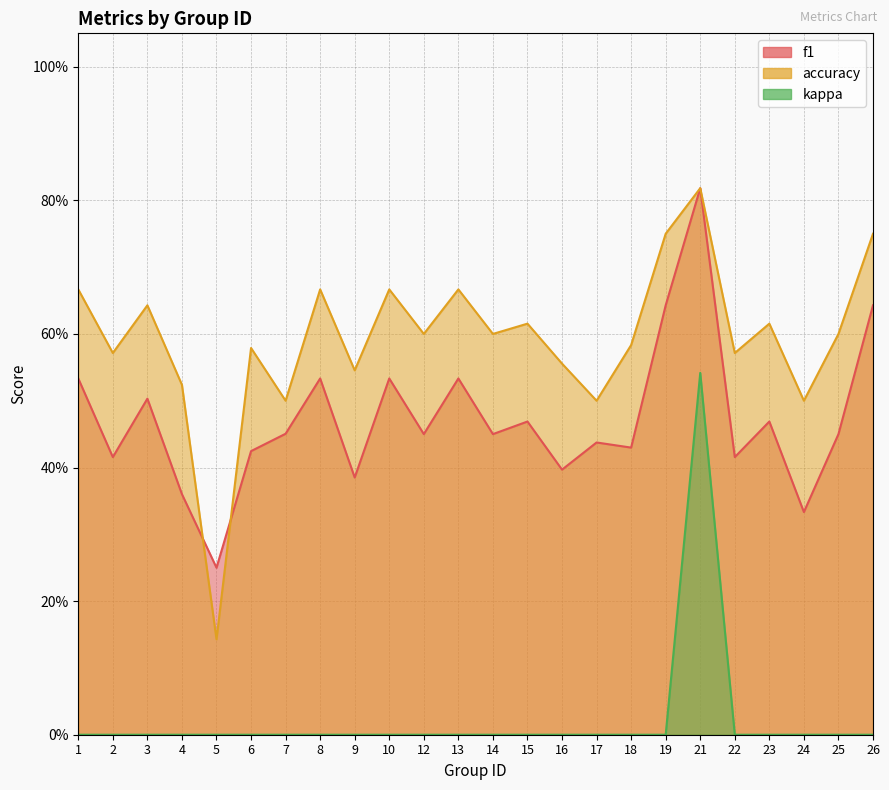

At which category does kappa reach its first local peak?

21